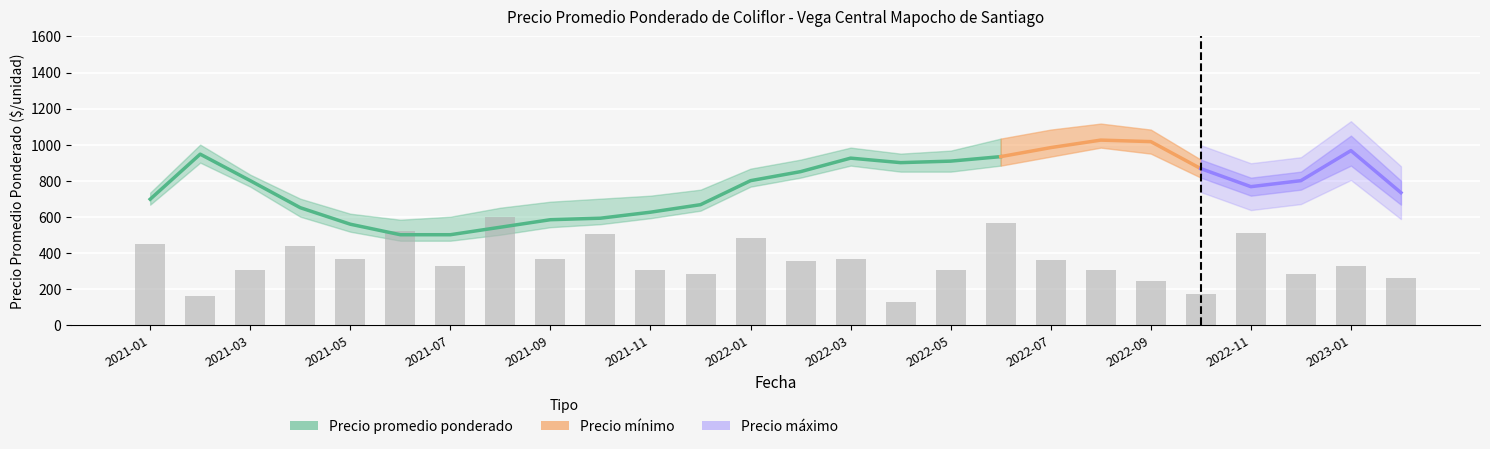

What is the label of the 26th bar from the right?

2021-01